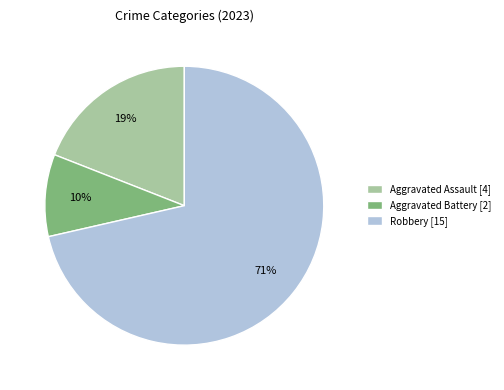

To the nearest percent, what is the average slice percentage?

33%